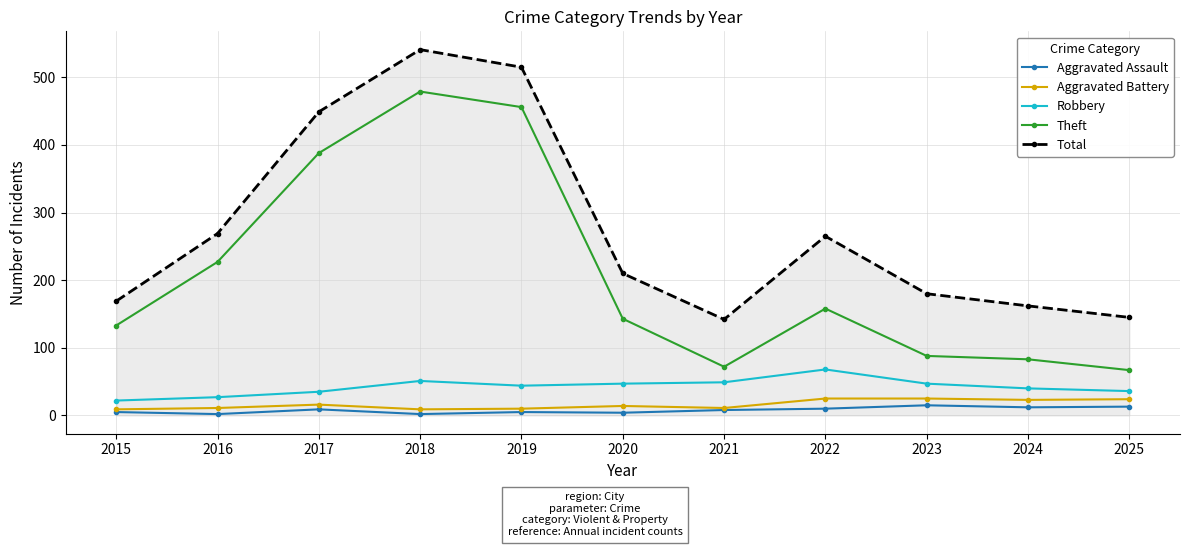

Count the number of categories in the chart.

11